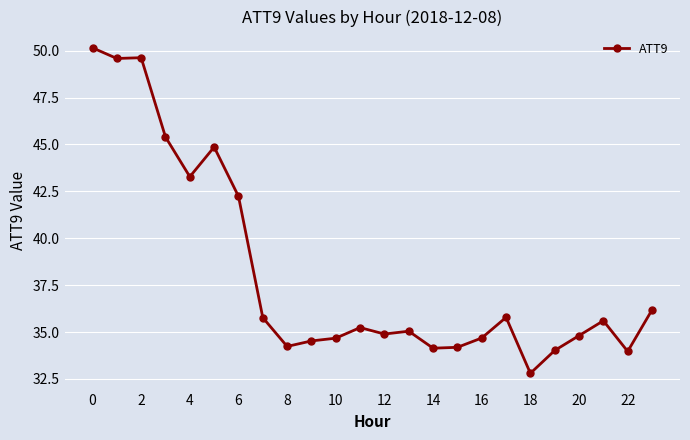

What is the value of the 1st point from the left?

50.1